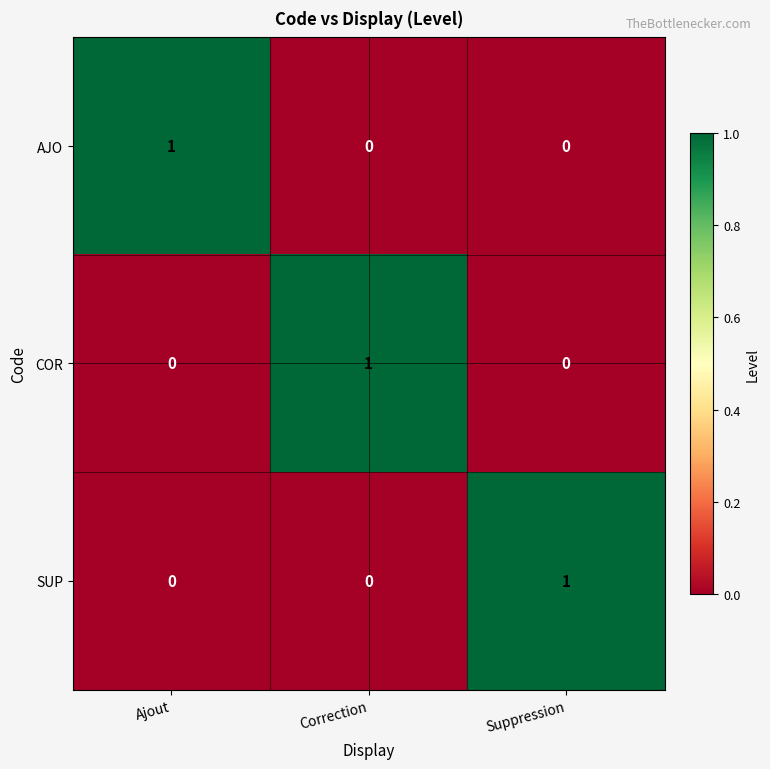

How many SUP values are between 0 and 1?

3